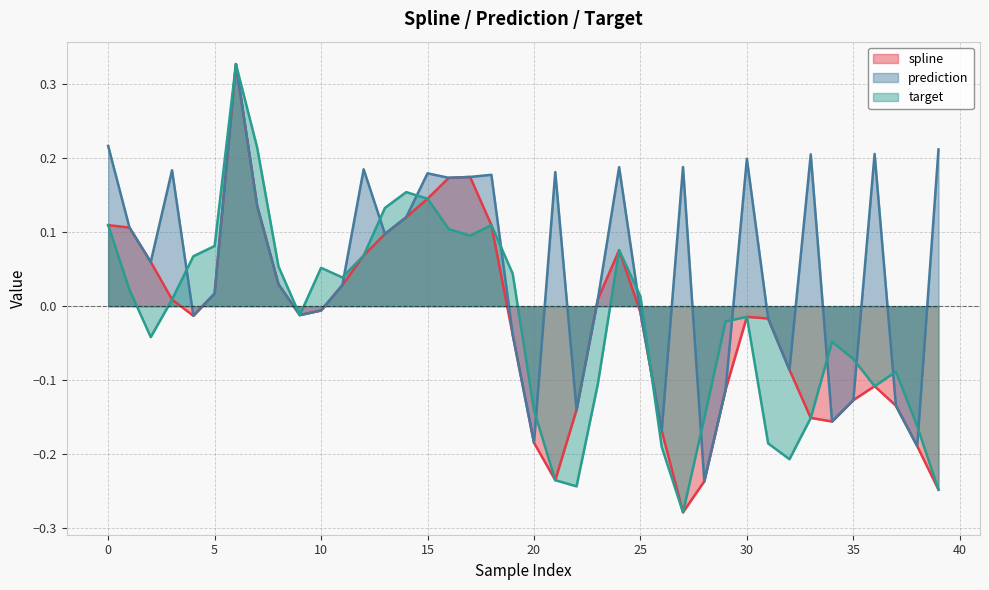

Which series has the largest total across all categories?

prediction